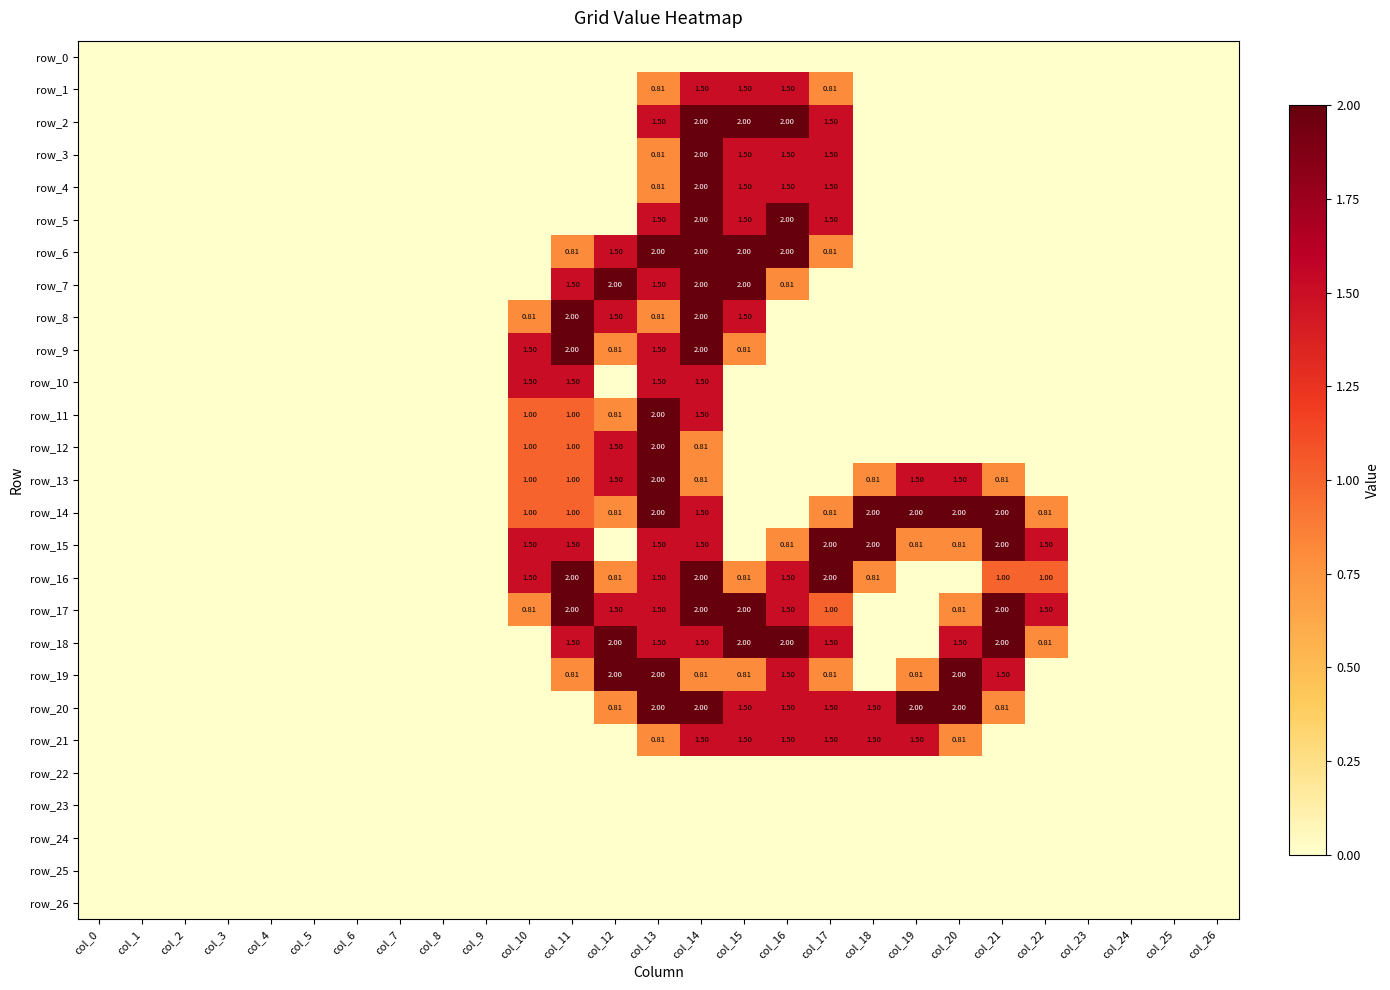

Is the value of row_1 at col_15 greater than the value of row_26 at col_6?

Yes